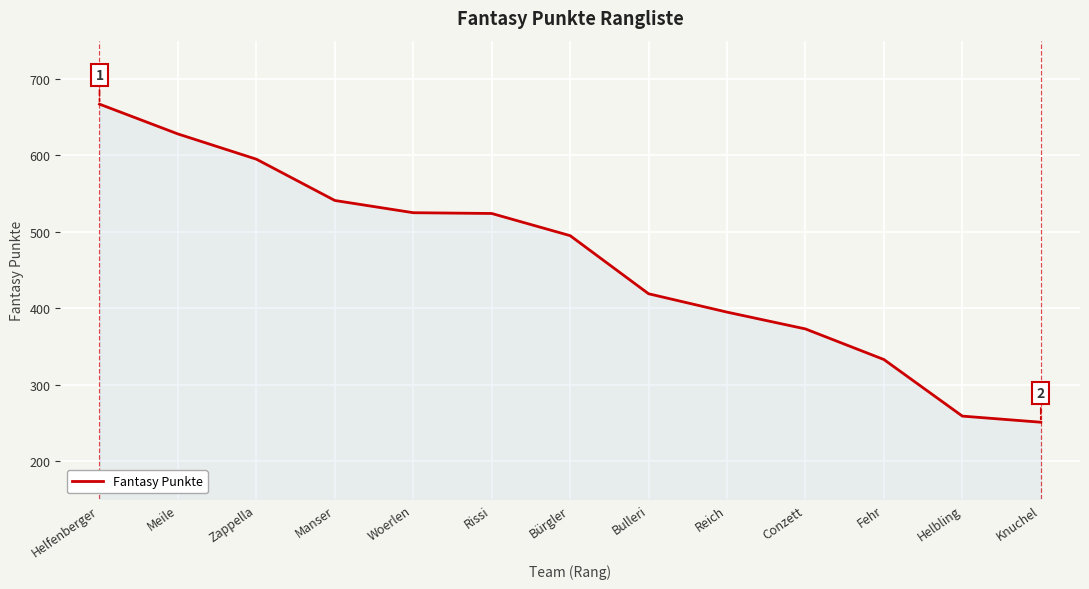

The value at Conzett is 531. True or false?

False